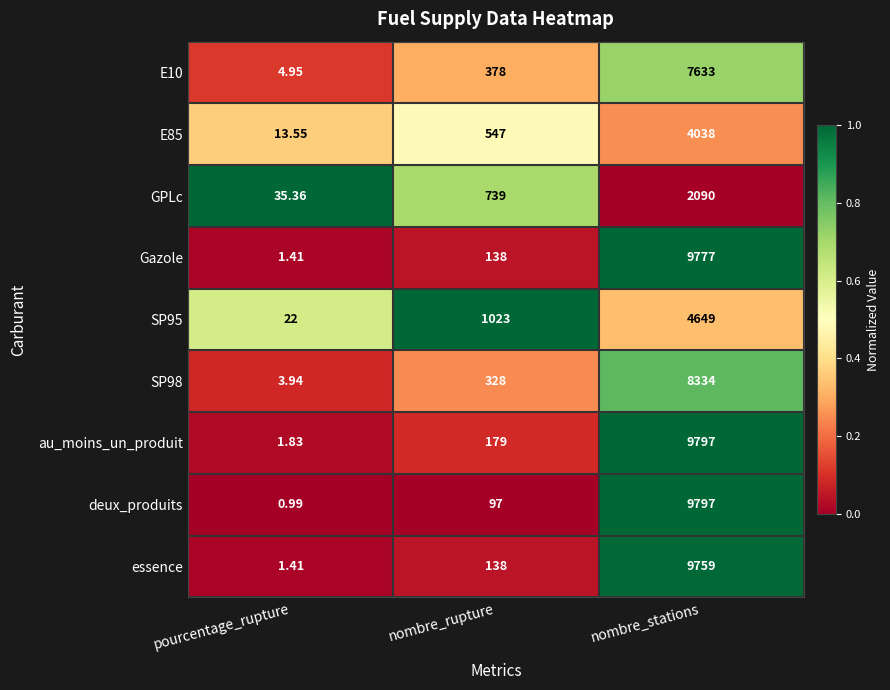

Count the number of data series in this chart.

9